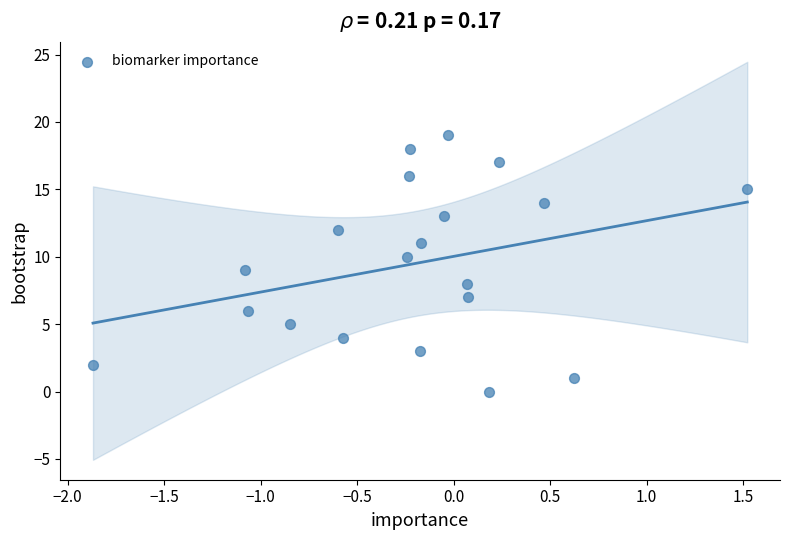

What is the range of Y values (max minus min)?

19